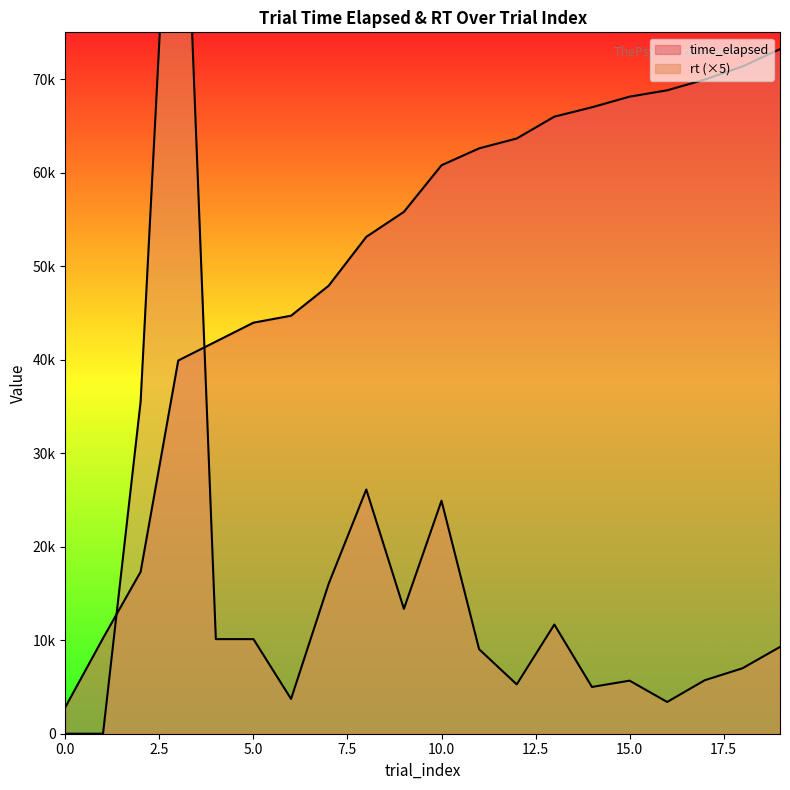

What is the difference between the rt values at 16 and 15?

2280